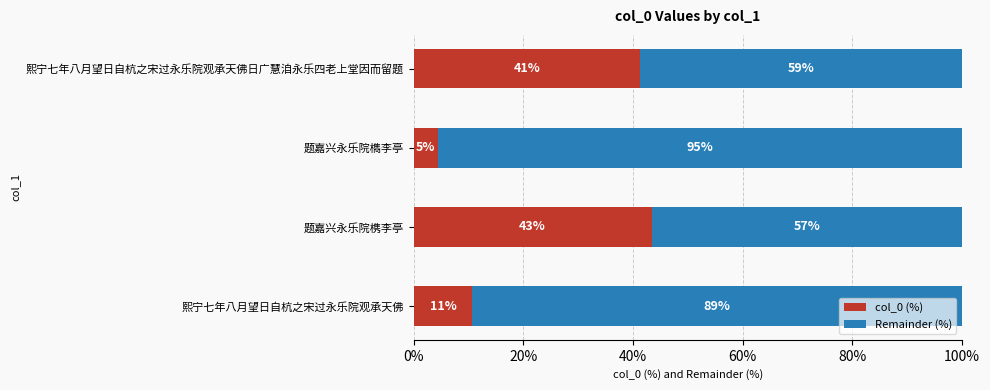

What are all the series names shown in the legend?

col_0 (%), Remainder (%)